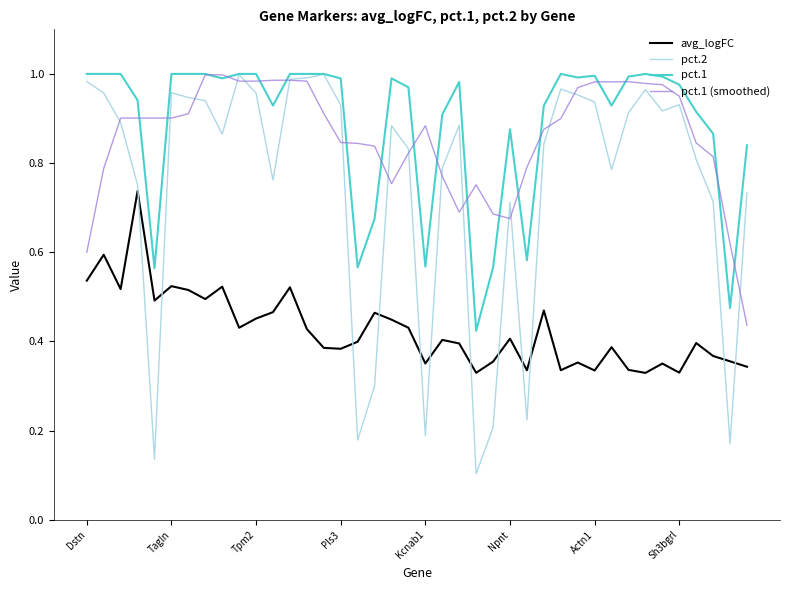

Which series has the widest spread of values?

pct.2